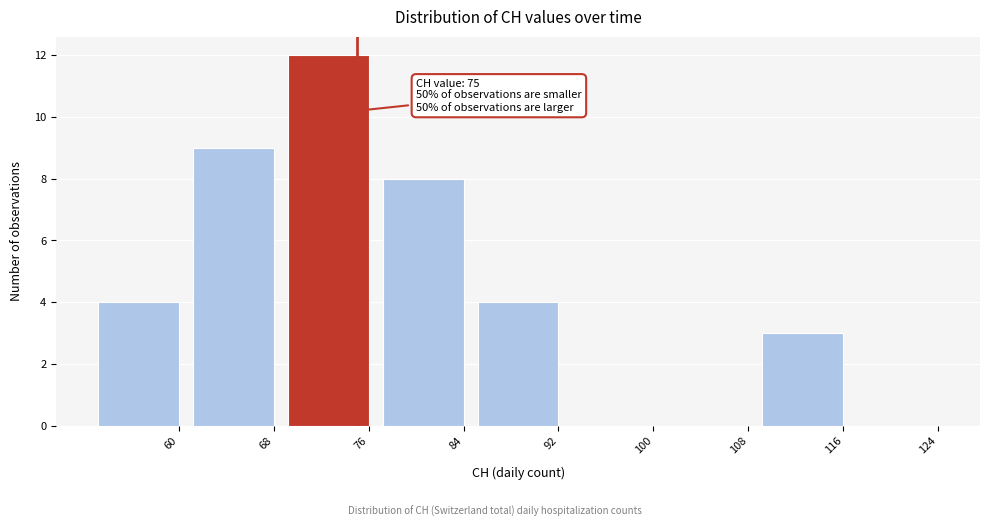

Reading right to left, list all the values displayed in this chart.

124=0	116=3	108=0	100=0	92=4	84=8	76=12	68=9	60=4